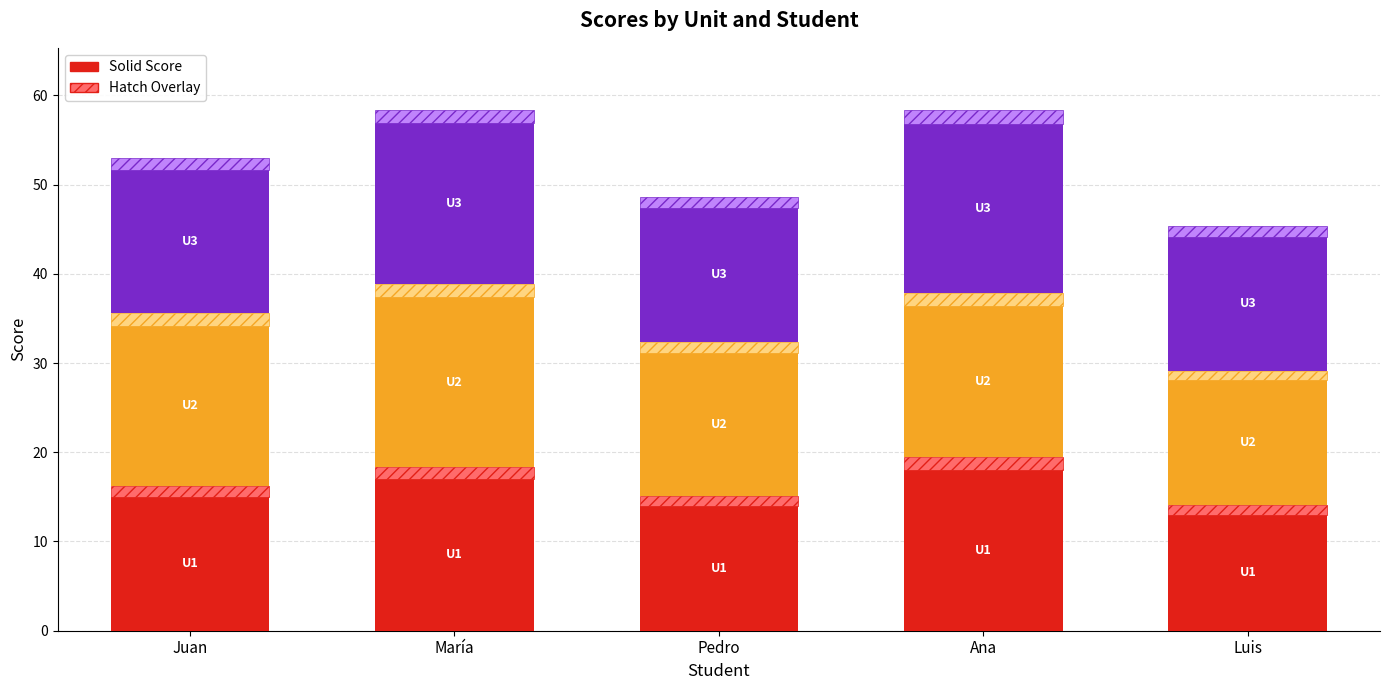

What is the total value across all series at María?

58.3